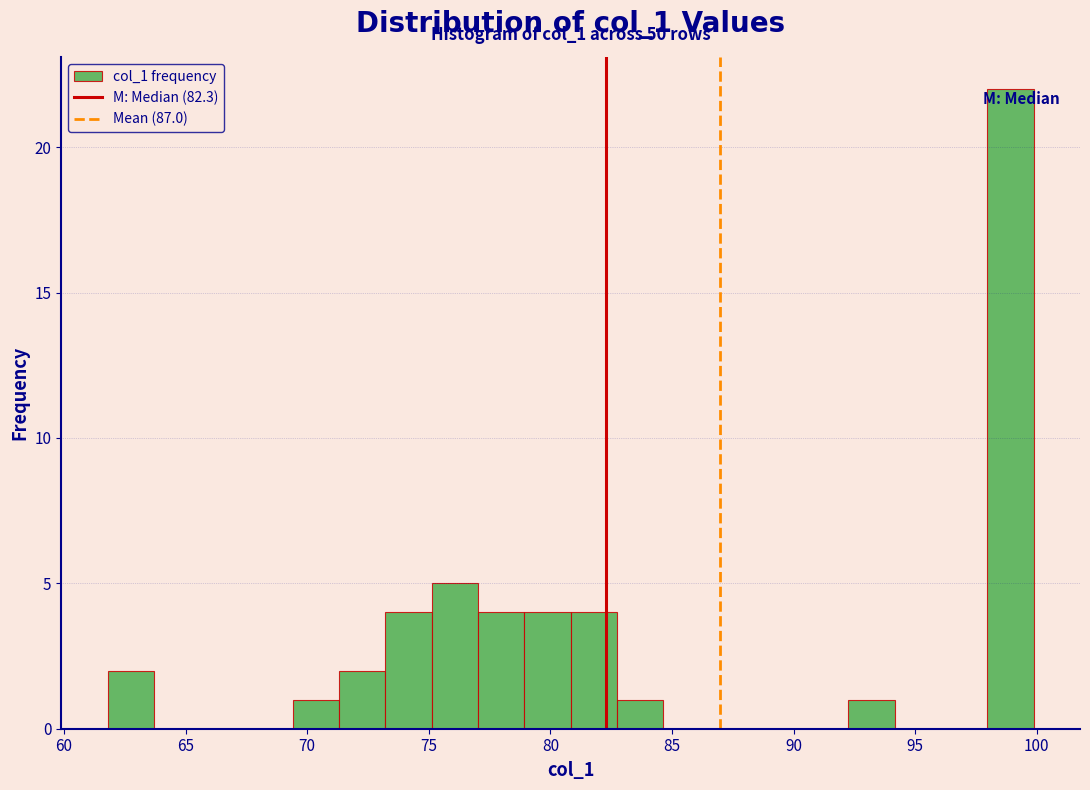

Read against the x-axis, roughly where is the centre of the tallest bar?

99.0